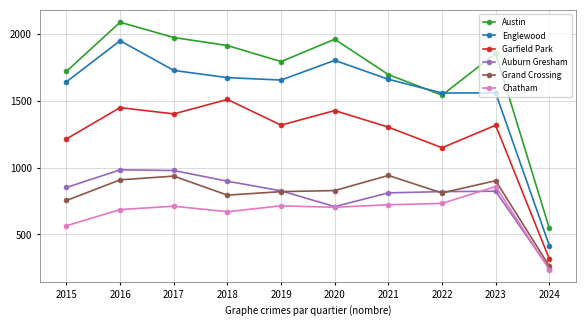

What is the difference between the maximum and second lowest values in the Austin series?

545